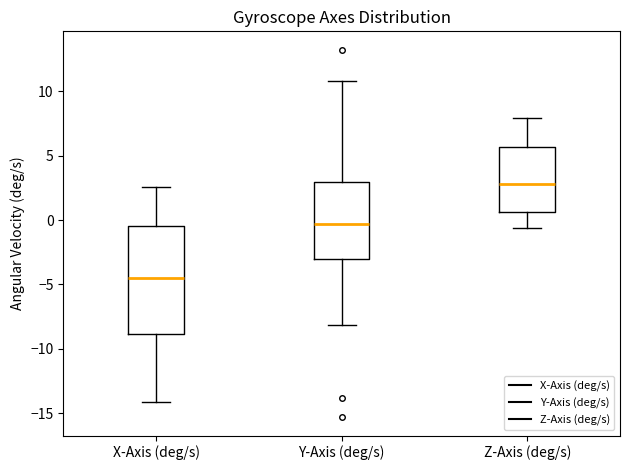

Reading left to right, transcribe this box plot: for each box, give where its median line is, the range the box spans, and where its two whiskers end, as read against the y-axis. The values are not printed on the chart, so give them approximately, as read against the axis.

X-Axis (deg/s): median -4.5, box -9.0 to -0.5, whiskers -14.0 to 2.5
Y-Axis (deg/s): median -0.5, box -3.0 to 3.0, whiskers -8.0 to 11.0
Z-Axis (deg/s): median 3.0, box 0.5 to 5.5, whiskers -0.5 to 8.0